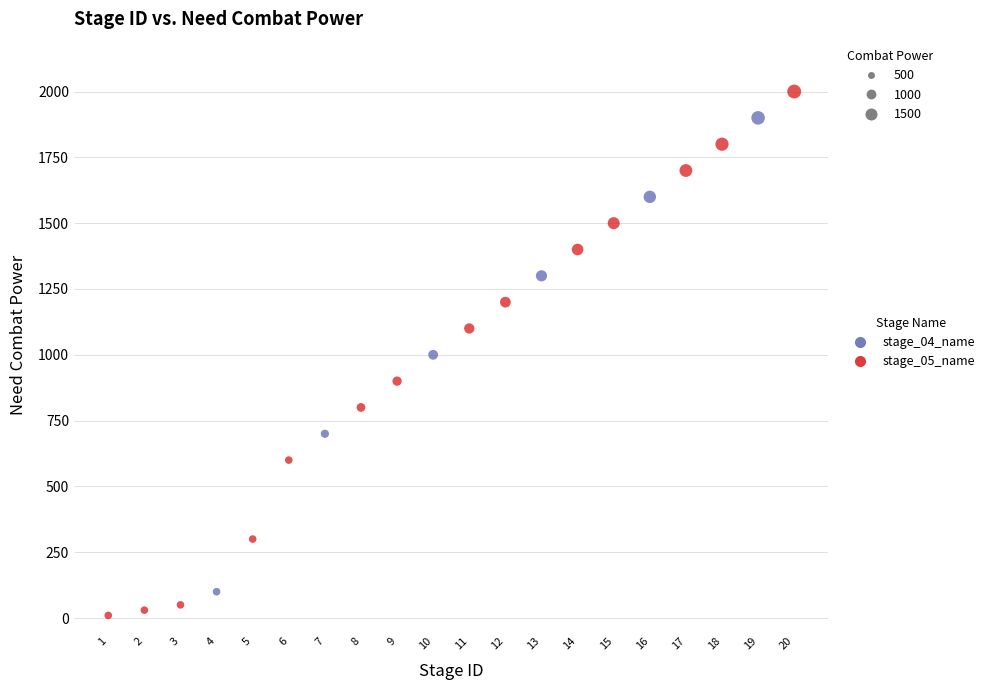

Which series reaches the minimum Y coordinate?

stage_05_name